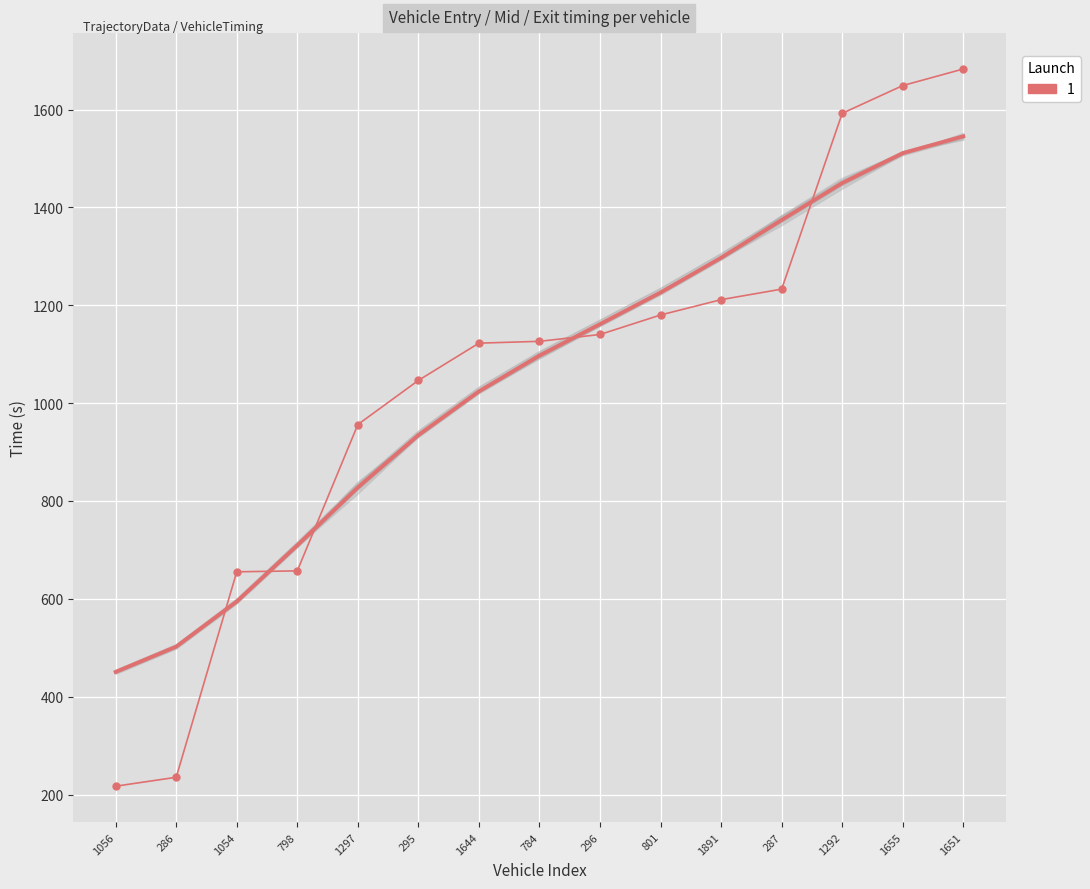

What is the sum of the values at 296 and 1054?

1795.5